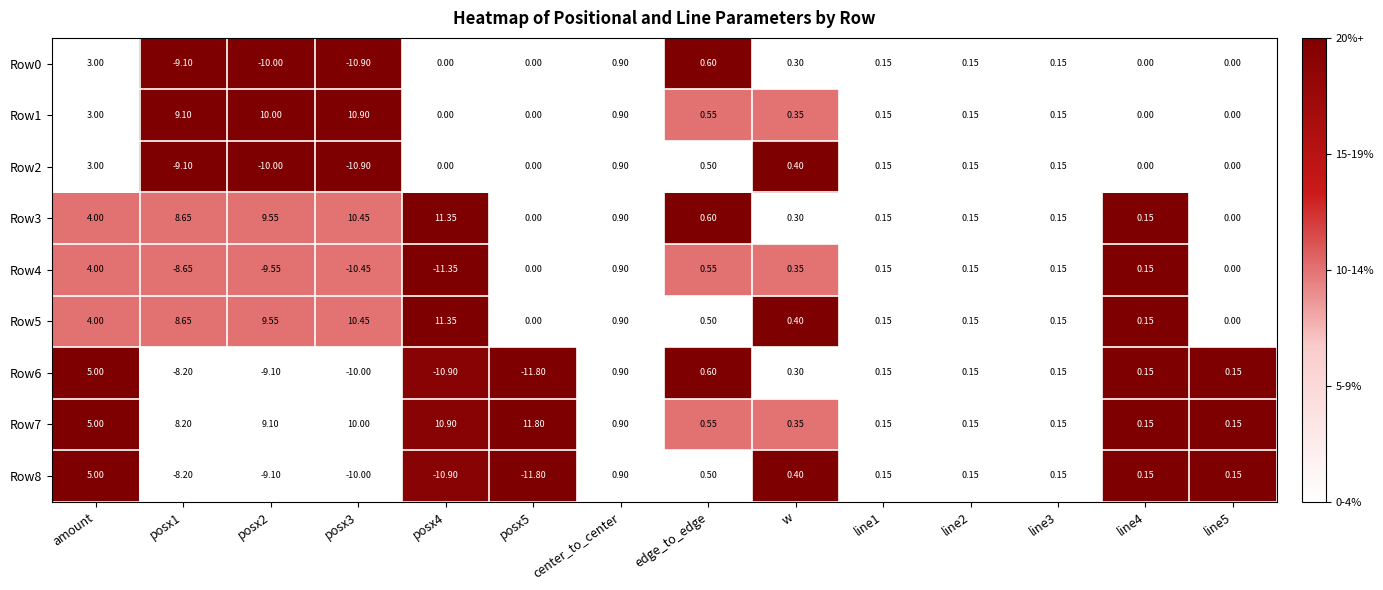

At which category is the sum across all series the highest?

amount